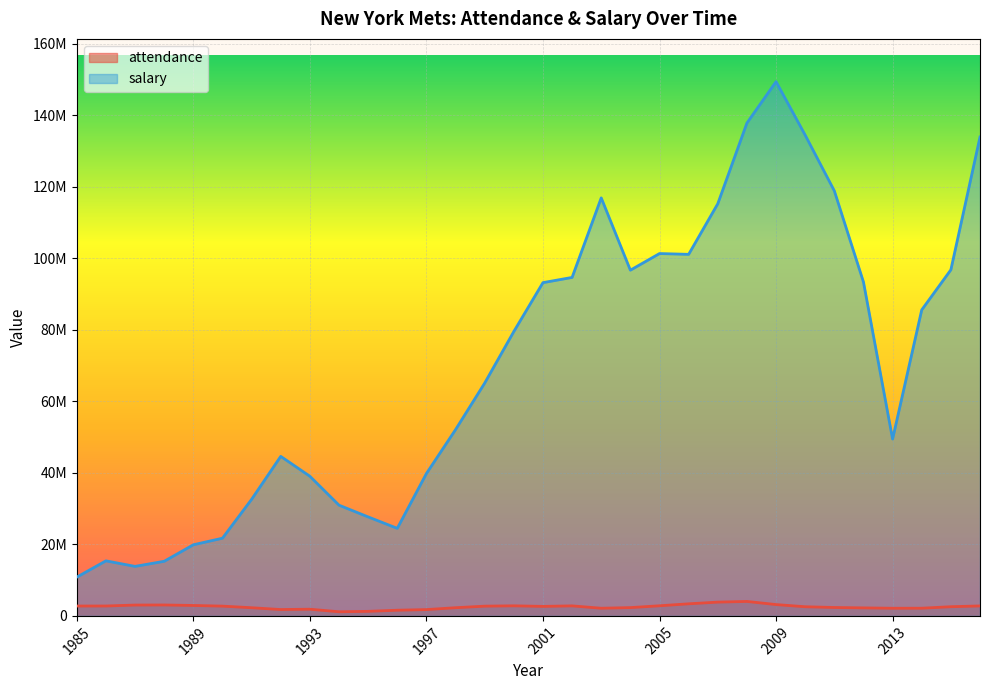

At which category is the sum across all series the highest?

2009